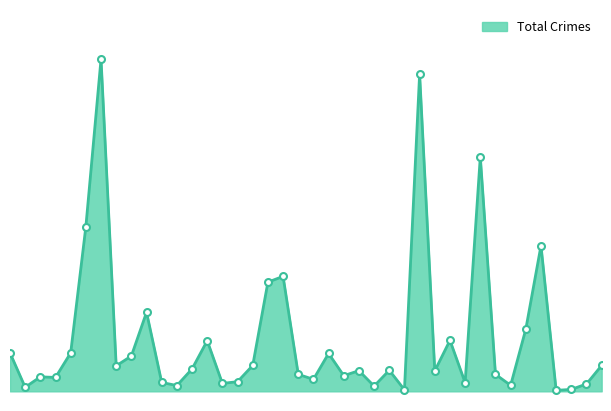

Rank the categories by value from highest to lowest.

Austin, Englewood, Garfield Park, Auburn Gresham, Grand Crossing, Chicago Lawn, Chatham, Belmont Cragin, Grand Boulevard, Gage Park, Brighton Park, Albany Park, Ashburn, Douglas, Avondale, Calumet Heights, Hermosa, Avalon Park, Bridgeport, Edgewater, East Side, Fuller Park, Chinatown, Garfield Ridge, Dunning, Archer Heights, Armour Square, Clearing, Burnside, Beverly, Galewood, Bucktown, Hegewisch, Gold Coast, Boystown, East Village, Andersonville, Greektown, Edison Park, Grant Park